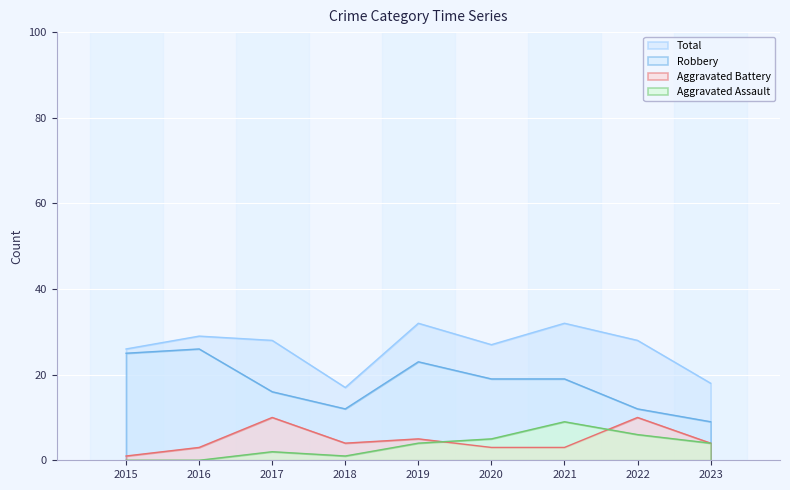

How many values in the Total series exceed 28?

3